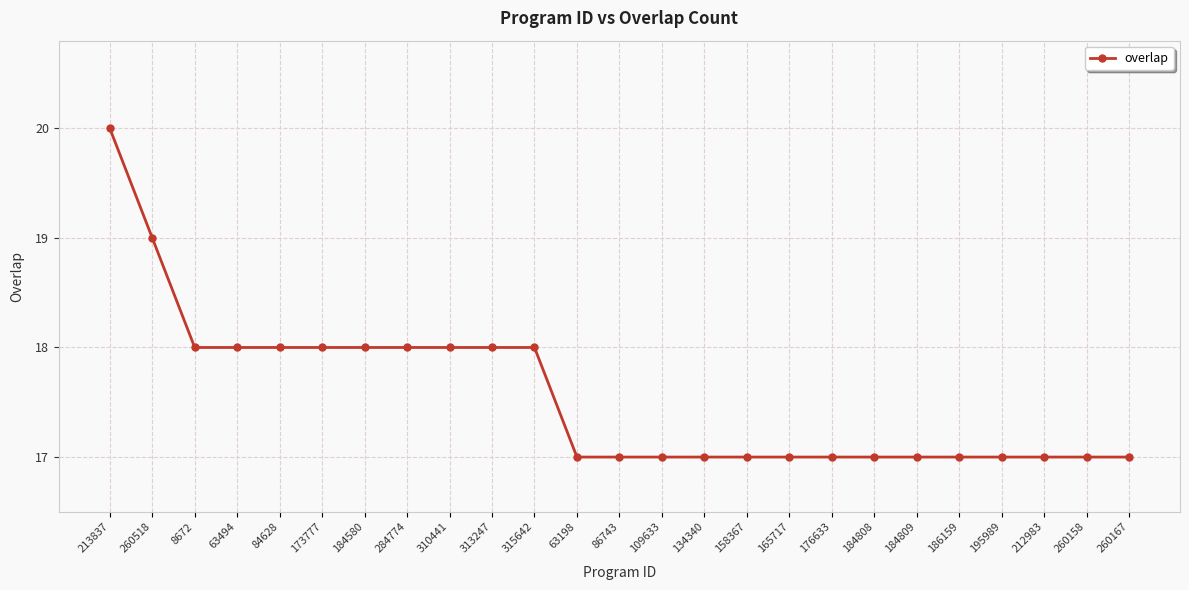

What is the label of the 3rd point from the right?

212983